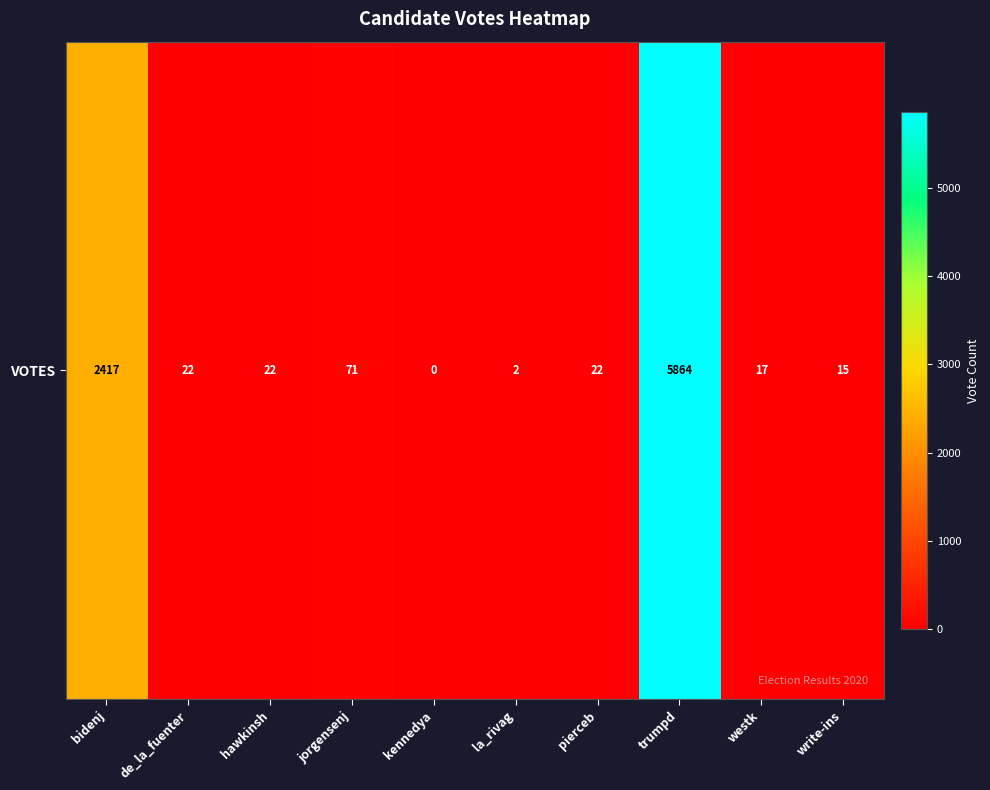

How many distinct data groups are displayed?

1